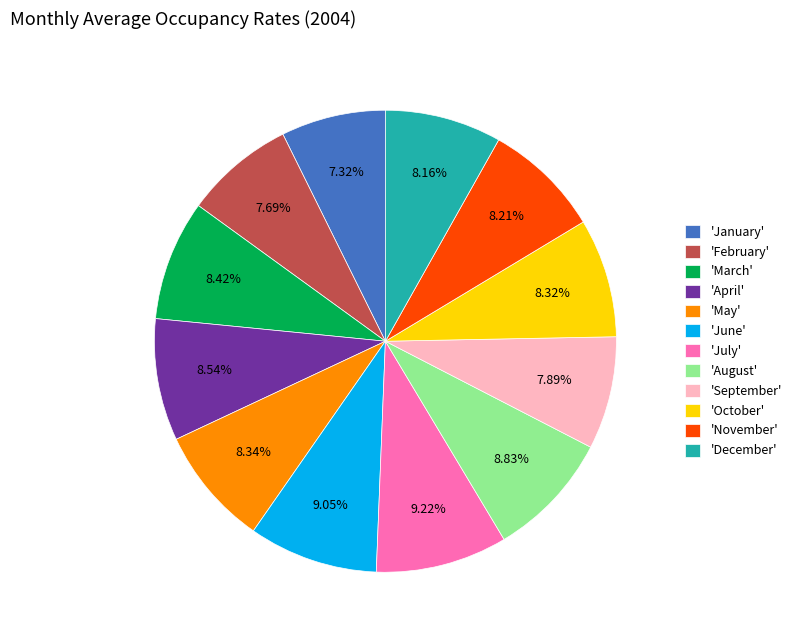

Do 'September' and 'May' together represent more than half of the pie?

No